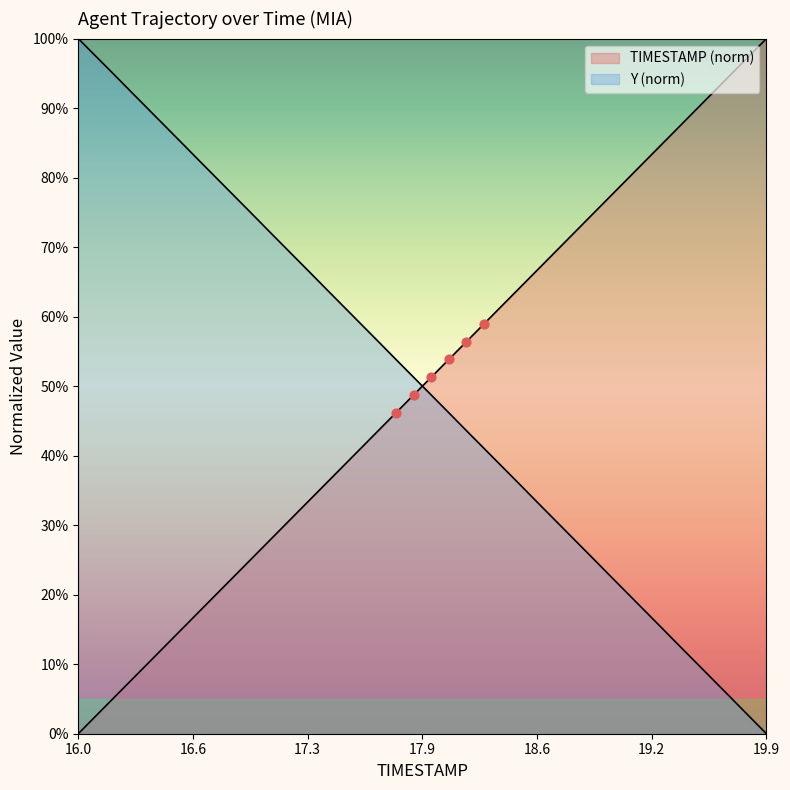

Which series reaches the minimum Y coordinate?

TIMESTAMP